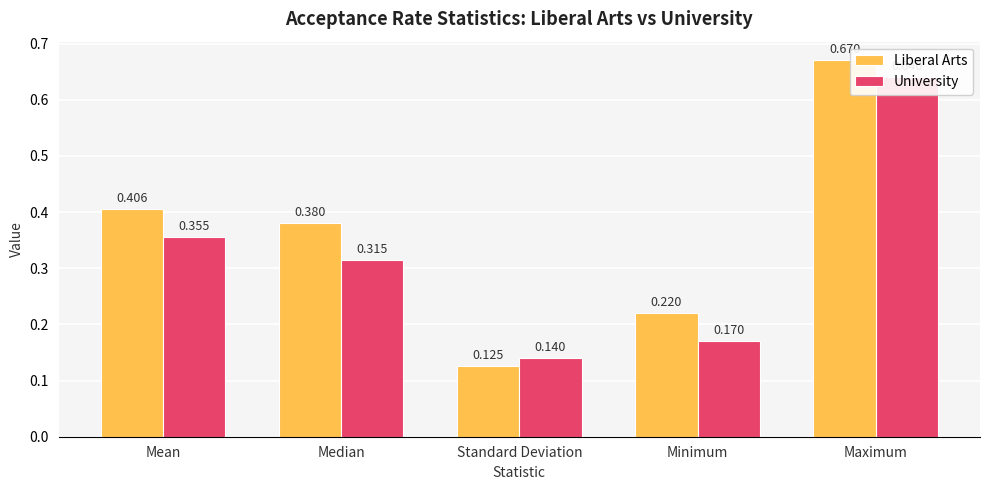

What is the difference between the second highest and second lowest values in the Liberal Arts series?

0.2